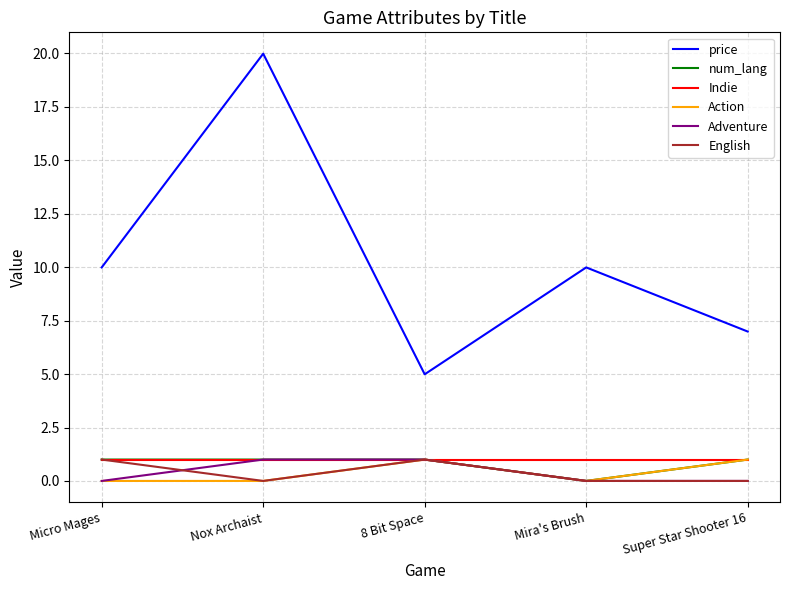

Reading left to right, extract all data points from this chart.

price: Micro Mages=10.0	Nox Archaist=20.0	8 Bit Space=5.0	Mira's Brush=10.0	Super Star Shooter 16=7.0
num_lang: Micro Mages=1.0	Nox Archaist=1.0	8 Bit Space=1.0	Mira's Brush=0.0	Super Star Shooter 16=1.0
Indie: Micro Mages=1.0	Nox Archaist=1.0	8 Bit Space=1.0	Mira's Brush=1.0	Super Star Shooter 16=1.0
Action: Micro Mages=0.0	Nox Archaist=0.0	8 Bit Space=1.0	Mira's Brush=0.0	Super Star Shooter 16=1.0
Adventure: Micro Mages=0.0	Nox Archaist=1.0	8 Bit Space=1.0	Mira's Brush=0.0	Super Star Shooter 16=0.0
English: Micro Mages=1.0	Nox Archaist=0.0	8 Bit Space=1.0	Mira's Brush=0.0	Super Star Shooter 16=0.0